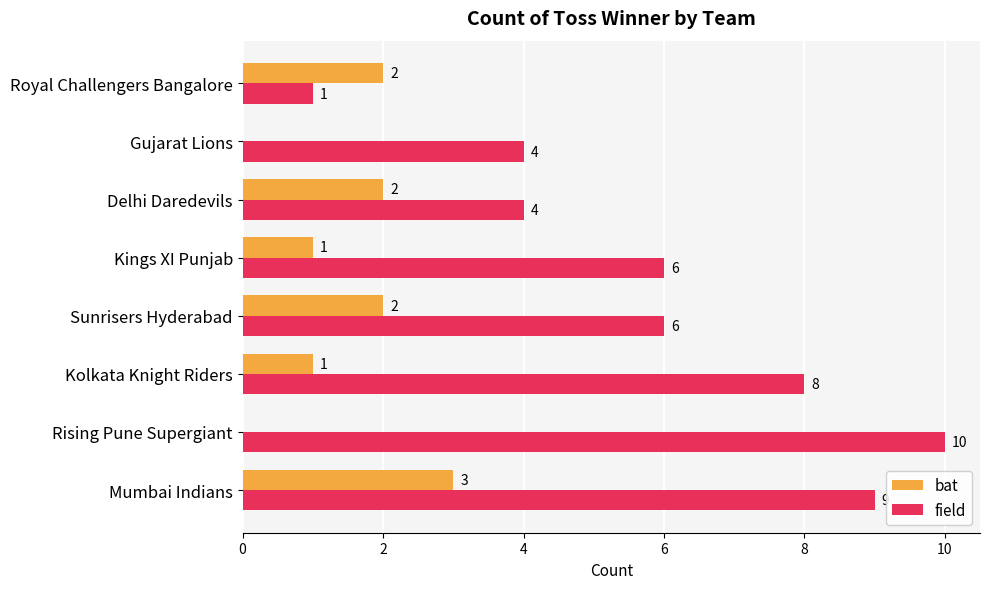

The field series shows 7 at Rising Pune Supergiant. True or false?

False